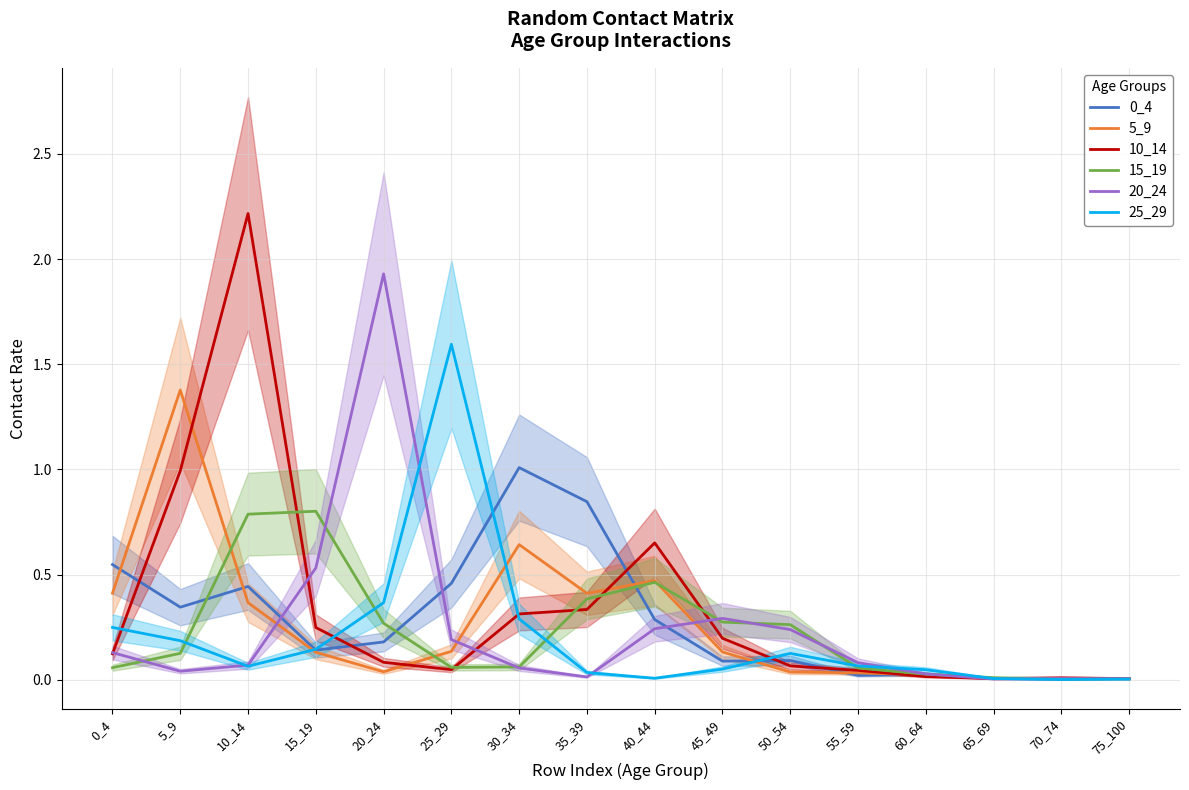

Where is the first local minimum for 10_14?

25_29